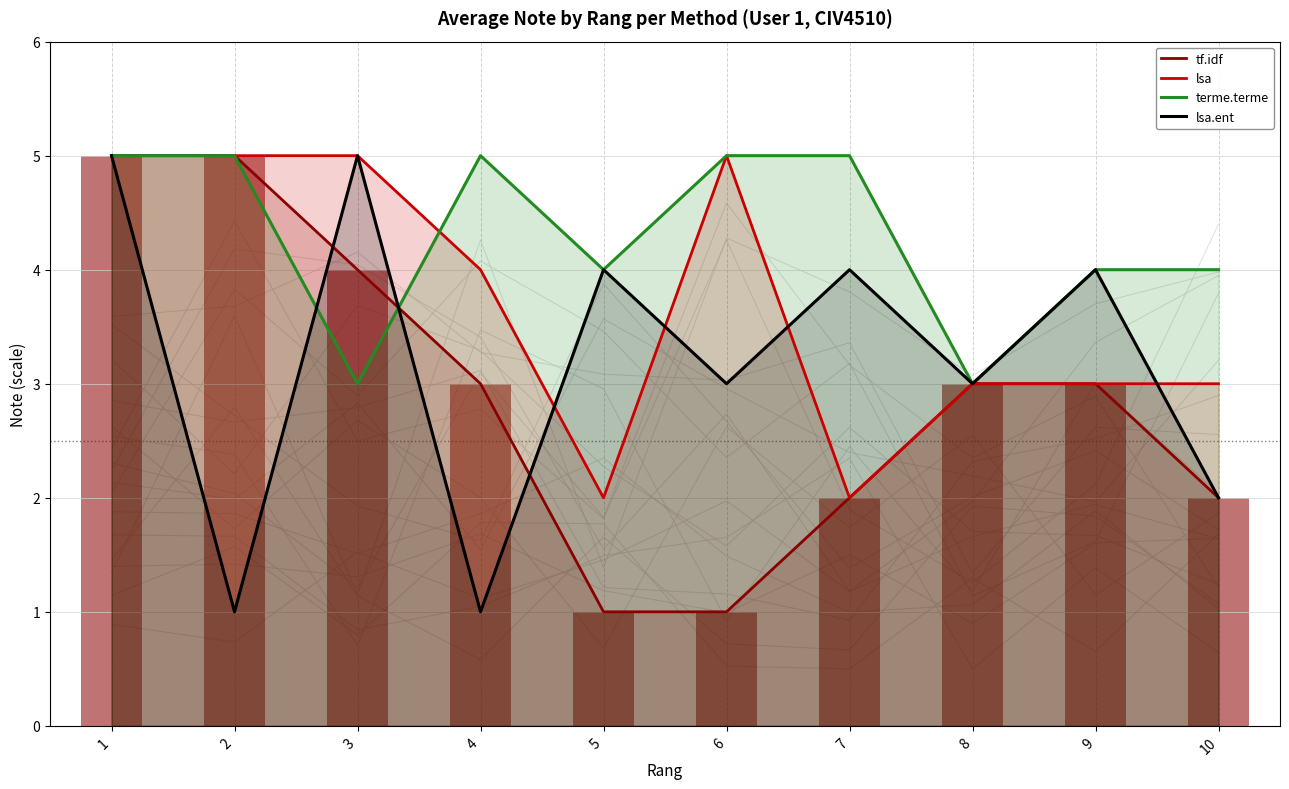

At which category is the sum across all series the highest?

1